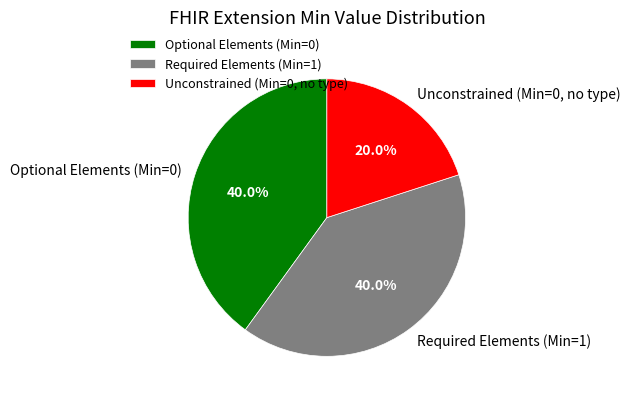

Which category has the smallest portion of the pie?

Unconstrained (Min=0, no type)